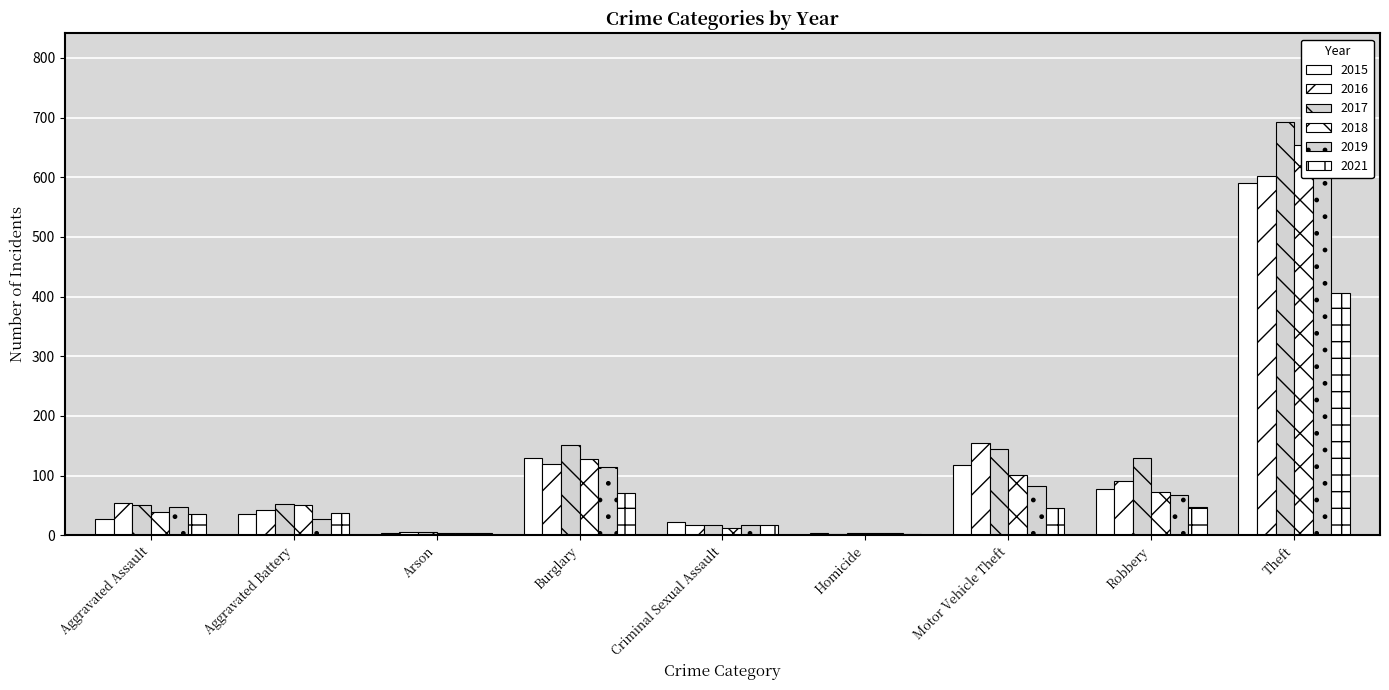

What is the spread (max minus min) of values at Aggravated Assault?

26